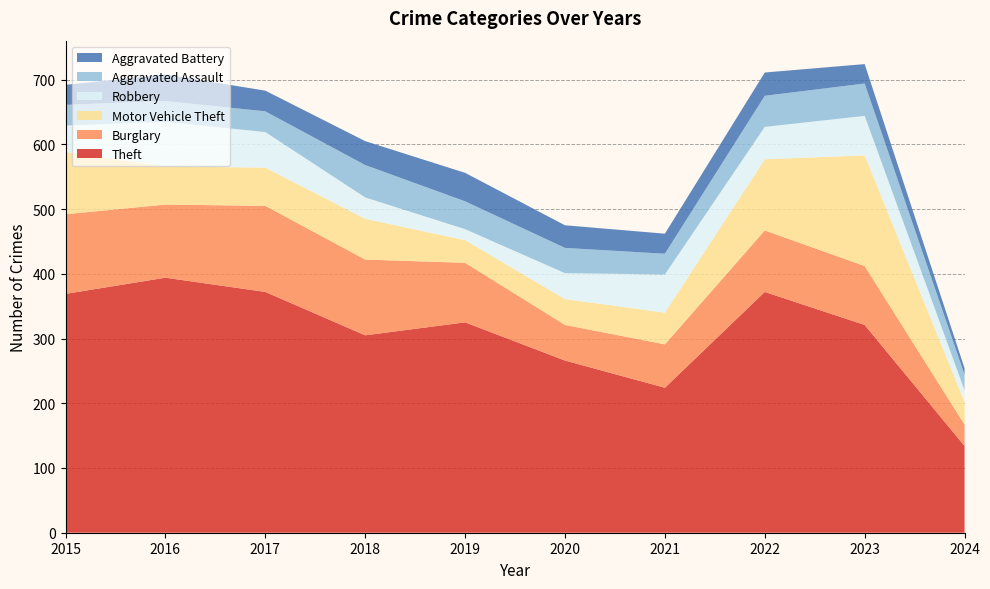

Reading left to right, transcribe all the data shown in this chart.

Theft: 369	394	372	305	325	266	224	372	321	134
Burglary: 123	113	133	117	92	55	67	95	91	33
Motor Vehicle Theft: 96	59	59	63	35	40	49	110	171	35
Robbery: 41	69	55	33	17	40	59	50	61	18
Aggravated Assault: 32	32	32	50	43	39	32	48	50	24
Aggravated Battery: 31	41	32	37	44	35	31	36	30	10